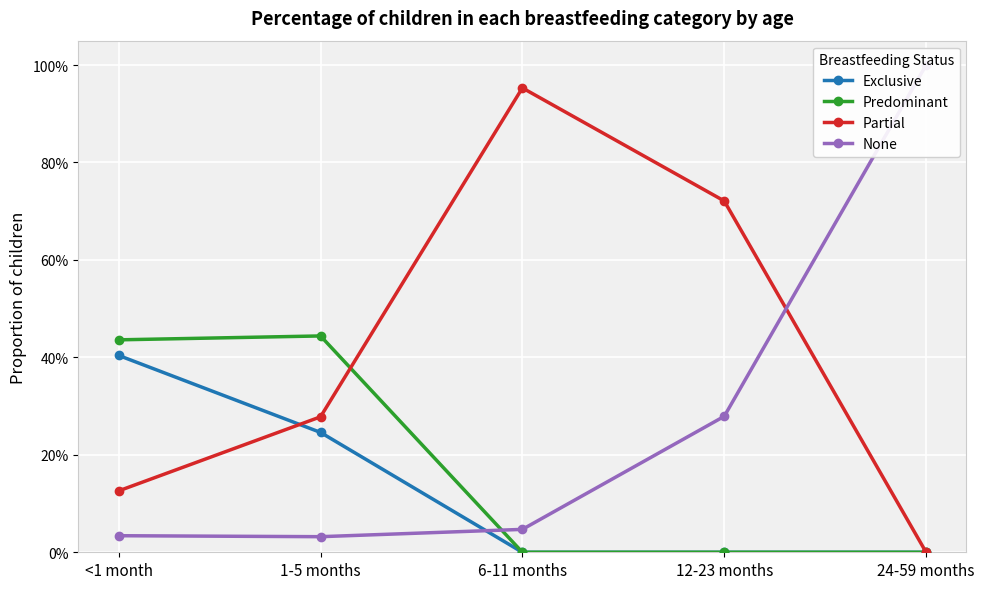

Which category has the lowest value across all series?

6-11 months